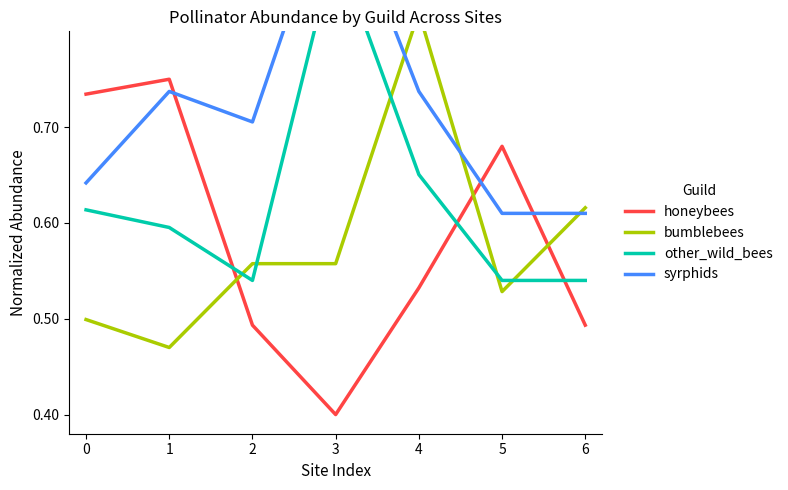

What is the value of the syrphids point at the 3rd from the left?

0.7